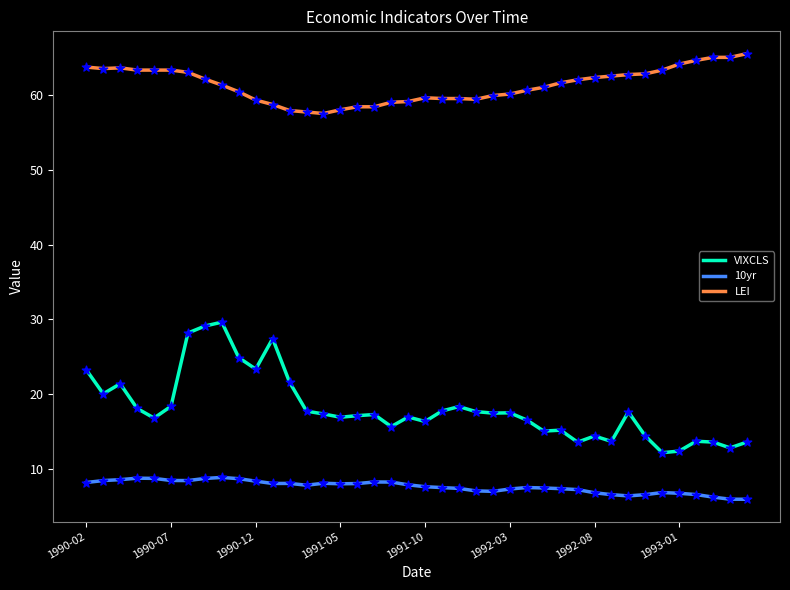

Which series has the widest spread of values?

VIXCLS